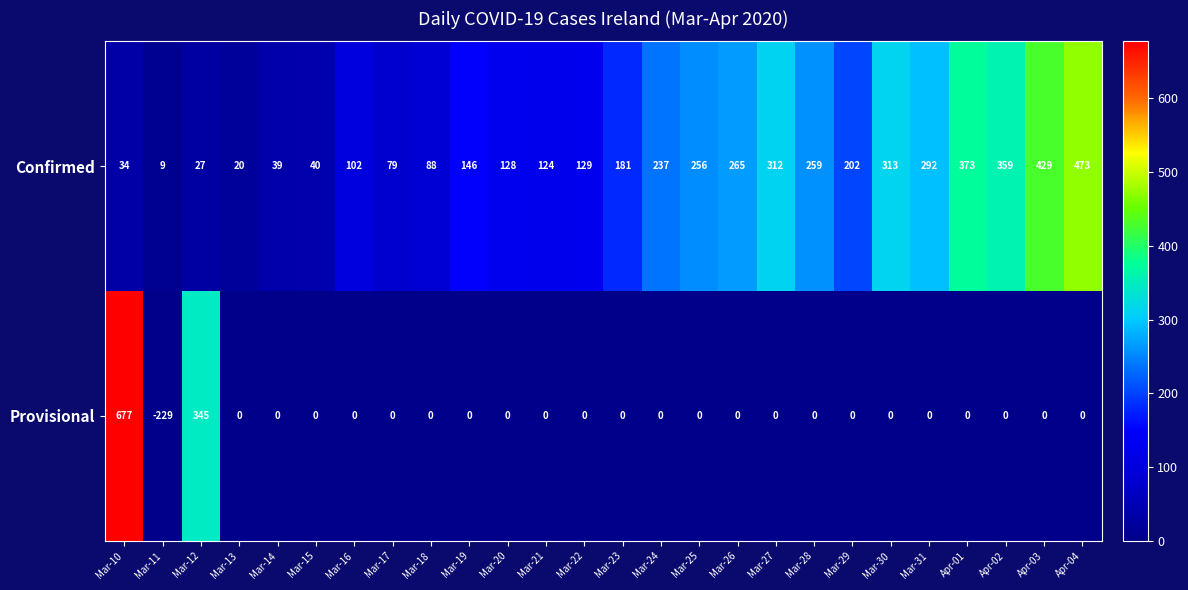

What is the smallest value displayed?

-229